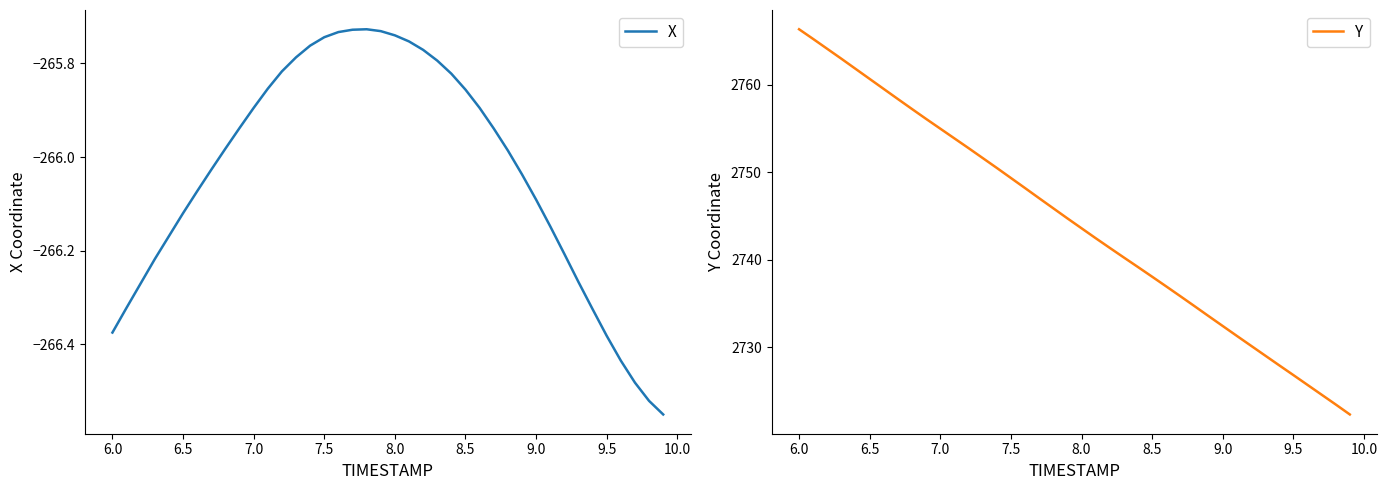

At how many categories does at least one series exceed 2544?

40